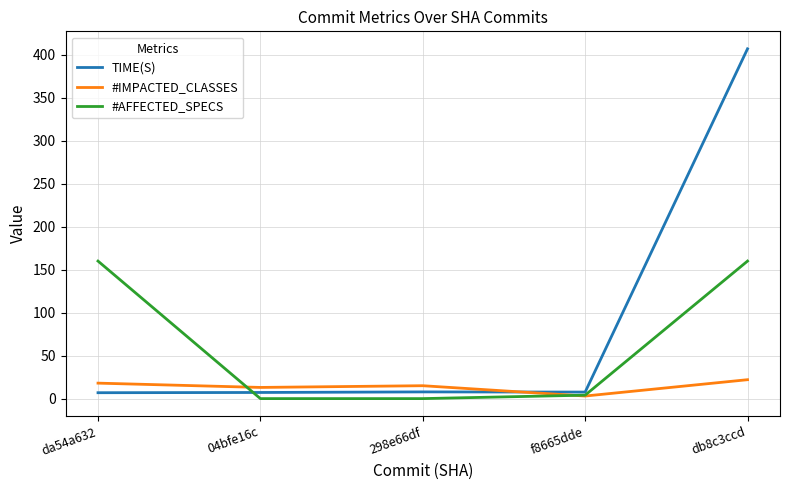

List the series in order of their overall mean, highest first.

TIME(S), #AFFECTED_SPECS, #IMPACTED_CLASSES